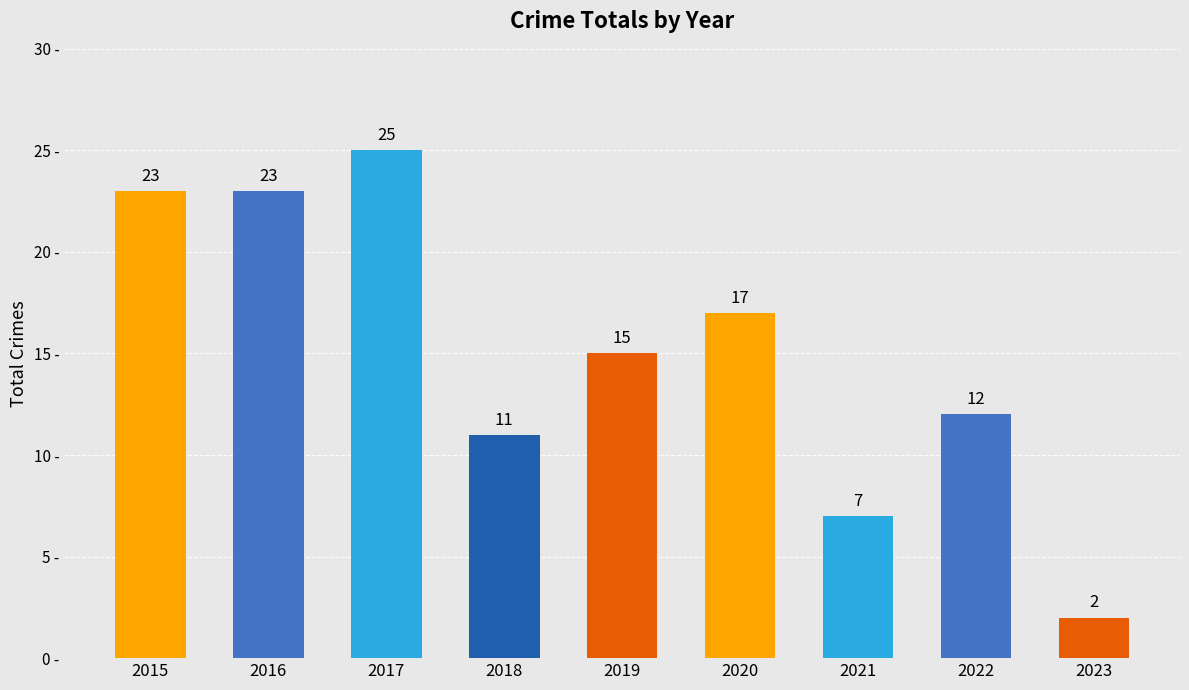

Which label corresponds to the smallest value in the chart?

2023